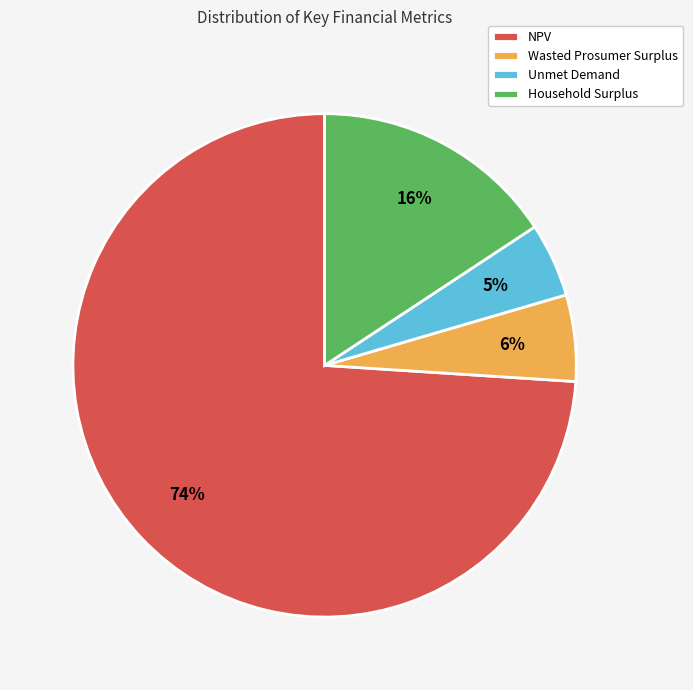

Is there any slice that represents more than half of the pie?

Yes